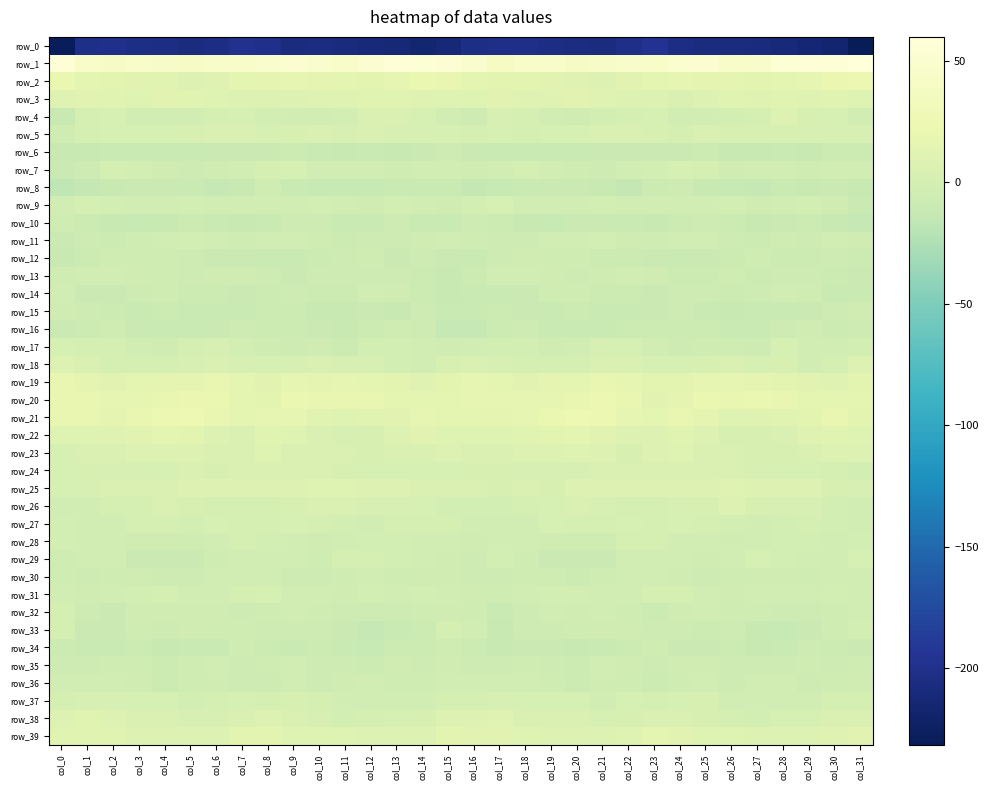

Reading left to right, transcribe all the data shown in this chart.

row_0: -229.3	-202.0	-200.5	-203.9	-205.2	-207.6	-204.6	-197.7	-200.7	-207.2	-206.3	-207.9	-210.8	-213.1	-216.3	-212.5	-203.8	-201.6	-201.2	-204.7	-206.0	-207.6	-201.8	-197.1	-204.3	-206.7	-206.9	-208.7	-211.8	-214.4	-216.8	-231.5
row_1: 56.1	44.0	42.4	45.1	42.7	42.3	45.9	45.6	47.6	52.0	47.5	44.8	52.1	56.7	54.8	54.0	48.7	40.3	44.0	44.7	41.9	43.7	46.2	45.5	49.7	51.1	45.4	46.9	55.2	55.8	55.3	59.8
row_2: 20.7	15.1	14.2	13.0	12.0	7.9	10.2	14.5	15.7	16.9	15.9	14.9	14.1	16.6	20.0	18.8	14.6	13.4	14.0	13.0	10.3	7.7	12.3	14.7	16.6	16.1	16.2	14.1	15.0	17.5	21.4	22.5
row_3: 10.2	12.5	11.0	9.3	12.4	10.9	8.8	8.4	6.6	7.3	9.9	10.8	10.9	11.5	10.5	9.1	9.2	12.1	10.1	10.2	12.3	10.0	8.5	8.0	6.0	8.5	11.1	10.6	11.2	10.6	10.9	8.9
row_4: -11.6	-0.3	1.6	-3.0	-3.7	-3.1	-0.0	0.8	-1.2	-3.7	-1.7	-1.3	6.1	4.6	1.6	-3.4	-6.6	2.3	-0.4	-3.4	-4.2	-1.6	0.4	0.7	-3.0	-2.8	-1.2	0.6	7.0	3.0	0.8	-3.1
row_5: -5.5	-0.3	0.8	0.7	0.9	3.3	4.9	4.4	0.7	3.0	5.1	2.5	4.6	2.2	1.9	1.2	-0.2	1.2	0.5	1.1	1.0	4.5	4.9	3.4	-0.2	5.5	3.5	3.4	3.7	2.0	2.0	2.7
row_6: -11.3	-11.7	-9.8	-10.6	-10.3	-10.3	-8.9	-8.7	-9.2	-8.0	-9.8	-11.8	-10.7	-11.3	-9.3	-7.2	-9.5	-10.3	-10.0	-10.2	-10.7	-9.4	-8.8	-8.9	-9.0	-8.0	-11.0	-11.6	-10.4	-11.8	-7.4	-7.8
row_7: -9.4	-6.4	0.1	-0.8	-4.7	-6.8	-4.4	-2.2	-0.1	0.7	-3.2	-3.0	-2.1	-6.1	-3.7	-2.5	-4.5	-3.0	0.3	-2.2	-5.8	-6.4	-3.5	-1.3	0.8	-0.2	-4.5	-2.0	-3.6	-6.1	-2.5	-2.5
row_8: -17.4	-14.6	-10.9	-9.3	-8.6	-9.8	-14.0	-10.8	-5.9	-9.7	-12.1	-12.8	-12.2	-10.2	-9.8	-10.0	-14.4	-12.0	-10.7	-8.8	-8.5	-11.1	-14.4	-7.9	-6.8	-11.0	-12.3	-13.9	-9.9	-11.0	-8.9	-11.5
row_9: -3.3	-0.1	-1.0	-2.7	-3.4	-0.9	-1.9	-3.6	-3.9	-2.5	-1.4	-3.1	-4.9	-1.5	-2.2	-4.8	-1.3	0.7	-1.7	-3.7	-2.1	-1.0	-2.7	-3.9	-3.4	-2.1	-1.3	-4.7	-3.5	-1.1	-4.2	-9.2
row_10: -5.9	-7.8	-11.2	-12.5	-10.8	-7.7	-10.2	-11.2	-9.9	-6.8	-7.2	-10.3	-10.3	-7.2	-9.7	-9.8	-6.6	-8.4	-11.8	-12.4	-9.1	-8.5	-10.6	-11.5	-8.0	-7.2	-7.6	-11.1	-9.0	-7.4	-11.1	-13.6
row_11: -8.5	-6.4	-7.4	-5.4	-2.3	-1.0	-3.0	-6.2	-3.8	-2.6	-5.6	-7.9	-6.2	-6.3	-4.7	-3.2	-5.2	-6.4	-7.1	-3.8	-1.9	-0.9	-4.8	-5.9	-2.7	-3.7	-6.3	-7.5	-6.0	-6.2	-3.8	-4.1
row_12: -11.5	-8.3	-5.1	-5.1	-5.7	-6.6	-8.5	-8.5	-9.9	-9.8	-8.4	-6.5	-5.6	-8.7	-6.9	-8.6	-9.6	-7.1	-4.5	-5.3	-6.0	-7.6	-8.3	-9.0	-10.6	-8.9	-7.8	-5.3	-7.7	-8.0	-7.3	-7.6
row_13: -5.8	-3.8	-2.5	-4.2	-5.7	-6.4	-4.0	-4.2	-6.7	-9.4	-6.4	-7.1	-7.3	-6.6	-7.4	-11.1	-8.2	-3.1	-2.9	-4.7	-6.6	-5.4	-3.7	-4.8	-8.4	-8.4	-5.9	-7.7	-7.2	-6.5	-8.5	-8.5
row_14: -1.9	-9.0	-8.8	-7.2	-5.1	-7.6	-7.9	-9.0	-7.8	-6.5	-7.9	-8.0	-3.4	-4.7	-8.3	-11.6	-10.2	-9.8	-8.6	-5.6	-5.9	-8.1	-8.2	-9.1	-6.9	-7.1	-8.3	-6.5	-3.2	-6.0	-9.8	-10.5
row_15: -5.0	-6.8	-8.2	-10.1	-8.4	-9.7	-10.3	-10.2	-7.6	-8.3	-11.0	-10.9	-9.5	-10.9	-7.2	-9.7	-9.8	-8.1	-9.1	-9.6	-8.4	-10.2	-10.6	-9.6	-6.8	-10.1	-11.5	-10.0	-10.4	-9.6	-6.5	-4.9
row_16: -9.0	-8.0	-5.8	-9.2	-10.4	-10.0	-8.7	-7.2	-8.3	-7.8	-8.8	-11.1	-7.8	-5.7	-6.4	-13.3	-13.2	-7.5	-6.7	-10.2	-10.1	-9.9	-8.1	-7.5	-8.2	-7.9	-10.3	-9.8	-7.1	-4.8	-8.3	-6.9
row_17: 1.5	-0.5	0.0	-3.8	-4.0	0.2	2.9	-1.0	-5.6	-6.5	-4.8	-8.0	-0.9	-1.1	-3.9	-4.7	-2.8	-1.0	-1.2	-4.4	-3.0	2.2	1.4	-2.8	-6.5	-5.4	-5.8	-6.6	0.9	-2.9	-3.9	-1.6
row_18: 7.0	4.1	0.5	0.1	-0.4	2.9	5.2	2.1	1.8	1.8	4.8	2.4	2.9	-0.6	-2.4	4.0	4.9	1.8	-0.1	0.1	0.3	4.6	4.2	1.4	1.7	2.9	5.1	1.7	2.9	-2.8	0.1	7.5
row_19: 17.7	16.5	12.9	14.7	15.4	16.3	18.4	15.1	12.7	16.7	16.5	17.2	14.7	13.5	10.0	13.9	17.3	14.5	12.9	15.5	15.3	17.8	17.6	13.4	13.9	16.7	17.2	16.5	14.3	12.2	10.4	13.4
row_20: 19.0	18.9	17.4	17.4	18.0	21.9	20.6	14.4	13.3	20.7	19.6	19.8	19.7	15.3	14.4	15.2	17.0	17.6	17.7	17.0	19.4	22.7	18.5	12.7	16.0	21.0	19.2	20.5	17.7	14.6	15.3	15.0
row_21: 19.1	17.8	16.2	19.1	23.3	23.5	19.0	15.0	16.7	17.2	11.9	8.6	11.8	12.0	17.0	15.2	15.2	16.5	16.9	20.8	23.8	22.5	17.3	14.8	17.9	15.6	9.6	9.8	11.6	13.5	18.0	14.3
row_22: 9.1	9.3	10.4	12.8	15.3	13.6	8.4	6.1	11.6	9.6	5.8	2.8	3.9	7.8	12.3	9.2	9.0	9.4	11.3	14.2	14.6	12.2	6.6	8.0	11.8	8.4	3.9	2.9	4.5	10.4	11.7	9.0
row_23: 1.0	4.7	6.2	6.8	8.2	8.4	4.7	4.9	9.7	6.2	5.2	4.4	3.0	4.7	5.8	7.0	5.5	5.6	6.6	7.4	8.7	6.8	4.0	6.8	9.5	5.1	5.1	3.5	3.6	5.1	6.4	7.6
row_24: 0.8	3.5	1.8	2.8	1.3	4.3	3.9	5.5	5.1	5.3	4.6	3.3	1.0	0.6	0.7	1.0	3.9	3.1	2.4	1.8	2.8	4.1	4.3	5.9	5.0	4.9	4.3	2.3	0.6	0.8	0.1	-1.1
row_25: 1.0	2.7	4.5	4.3	5.2	8.5	6.5	8.0	7.1	6.3	9.2	9.5	6.7	7.2	5.5	4.3	5.0	3.6	5.1	3.7	7.5	7.7	6.4	8.4	6.7	6.7	10.6	8.1	6.7	7.4	3.7	2.7
row_26: -3.0	-2.5	-0.2	-0.0	4.4	2.9	0.4	-0.3	0.4	3.2	6.1	4.9	2.0	2.7	0.9	-1.1	-1.0	-1.0	-0.5	1.5	4.8	1.8	-0.2	-0.2	2.1	3.7	7.1	3.2	2.2	2.9	-1.5	-3.0
row_27: -1.2	-3.4	-2.8	0.4	0.5	-0.9	1.3	-0.2	0.5	1.4	-0.4	-1.5	-1.9	0.2	-0.3	-0.3	-2.4	-3.1	-1.9	0.9	-0.3	-0.3	1.2	-0.3	1.7	0.5	-0.7	-1.9	-1.0	0.5	-1.0	-2.5
row_28: -1.6	-3.6	-2.2	-4.4	-4.8	-5.7	-1.8	-0.1	-1.0	-3.4	-4.3	-3.8	-1.2	-1.2	-3.1	-3.9	-4.4	-2.7	-2.9	-4.9	-5.1	-5.2	0.0	-0.4	-2.1	-3.8	-4.5	-2.6	-0.9	-1.6	-3.3	-1.0
row_29: -5.6	-2.7	-2.8	-8.9	-8.6	-9.5	-5.4	-2.5	-3.1	-3.3	-5.6	0.4	-0.0	-1.5	-3.2	-4.9	-6.3	-1.5	-5.3	-9.5	-8.6	-9.3	-2.8	-2.9	-3.2	-4.6	-3.8	1.3	-0.9	-2.2	-2.6	1.6
row_30: -5.2	-6.4	-5.8	-4.5	-7.1	-7.0	-3.6	-2.0	-3.3	-6.4	-6.2	-5.3	-3.3	-5.5	-4.0	-4.5	-7.1	-6.4	-5.2	-5.1	-7.7	-6.0	-2.5	-2.3	-4.3	-6.5	-6.1	-4.5	-4.0	-5.6	-3.0	-1.8
row_31: -2.1	-4.1	-3.7	-1.3	-0.5	-2.3	-3.3	-0.4	1.0	-2.2	-3.4	-5.0	-1.1	-3.0	-0.9	-3.3	-4.4	-5.4	-2.4	-0.5	-1.0	-3.1	-2.5	0.3	0.4	-2.7	-4.8	-3.3	-2.0	-2.0	-1.3	-1.9
row_32: -0.1	-7.0	-9.0	-4.5	-4.3	-4.0	-4.7	-7.0	-5.9	-2.9	-5.3	-6.3	-6.6	-7.1	-6.1	-4.1	-5.3	-9.7	-7.3	-3.9	-4.4	-3.7	-5.4	-7.6	-4.0	-3.8	-5.9	-5.8	-7.2	-6.7	-5.7	-3.5
row_33: -0.4	-9.0	-9.2	-6.0	-6.5	-4.3	-5.2	-5.3	-7.3	-6.8	-6.9	-9.3	-13.7	-10.4	-7.6	-0.4	-3.6	-11.2	-7.0	-7.0	-5.1	-4.7	-4.6	-6.8	-6.6	-7.6	-6.3	-11.5	-12.9	-9.3	-5.5	-1.6
row_34: -7.8	-9.9	-9.7	-8.3	-10.9	-9.9	-10.0	-6.1	-7.6	-10.2	-7.6	-10.0	-12.0	-7.4	-7.5	-6.0	-8.0	-10.8	-8.9	-9.4	-10.8	-9.9	-8.4	-6.2	-8.9	-9.3	-7.5	-11.5	-10.5	-6.9	-7.6	-8.6
row_35: -6.9	-6.6	-5.2	-5.6	-8.3	-5.5	-2.6	-6.5	-5.4	-3.9	-6.4	-6.4	-8.2	-5.0	-6.7	-5.0	-6.8	-6.3	-5.1	-6.6	-8.4	-3.0	-4.1	-6.9	-4.1	-4.6	-6.6	-7.1	-6.9	-5.6	-6.5	-5.3
row_36: -2.2	-3.7	-2.1	-4.4	-7.7	-5.8	-4.5	-7.1	-6.9	-2.7	-6.6	-4.5	-3.9	-5.3	-6.2	-3.7	-3.4	-3.1	-2.4	-5.8	-7.9	-4.5	-5.1	-7.8	-5.1	-3.5	-7.0	-3.7	-3.9	-6.3	-5.9	-4.8
row_37: -0.1	2.5	1.9	0.8	1.7	-0.9	-0.5	0.8	-0.3	4.0	-0.1	-3.2	-1.8	-3.4	-2.0	-0.4	-0.4	2.9	1.0	1.3	0.9	-1.7	1.2	-0.3	1.0	3.6	-2.5	-2.5	-1.9	-3.8	-0.4	0.0
row_38: 8.5	10.9	8.0	4.9	5.6	2.5	1.9	5.4	6.9	4.1	2.0	-1.3	0.4	1.3	3.2	6.3	6.8	10.6	6.2	5.0	5.0	1.0	3.5	6.2	6.1	3.6	0.5	-1.3	1.6	0.6	6.1	5.5
row_39: 11.7	11.9	11.1	7.7	8.1	7.7	7.6	13.7	14.1	9.6	8.9	9.0	8.2	7.0	8.5	13.2	12.5	12.2	9.7	7.5	8.2	7.1	9.5	14.8	12.6	8.9	9.5	8.4	7.7	7.1	10.1	12.3